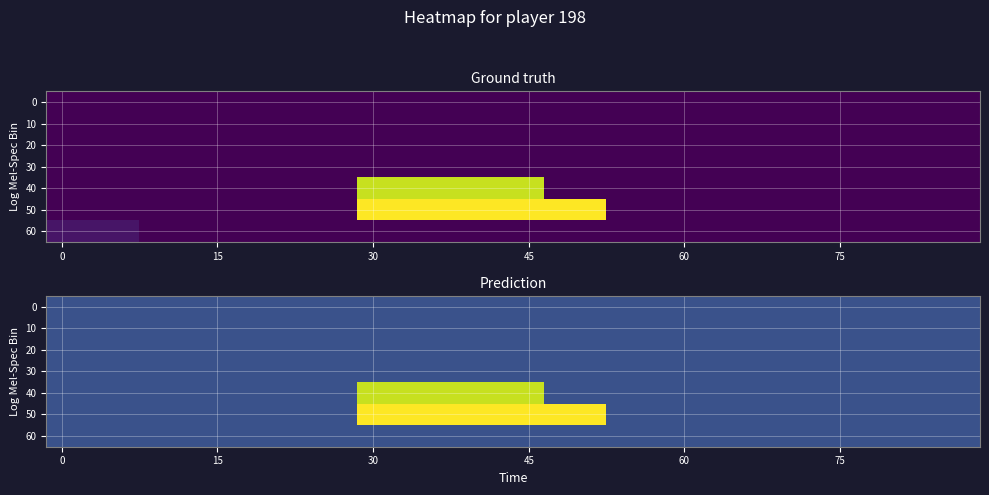

Reading right to left, transcribe all the data shown in this chart.

row_0: 9	9	9	9	9	9	9	9	9	9	9	9	9	9	9	9	9	9	9	9	9	9	9	9	9	9	9	9	9	9
row_1: 9	9	9	9	9	9	9	9	9	9	9	9	9	9	9	9	9	9	9	9	9	9	9	9	9	9	9	9	9	9
row_2: 9	9	9	9	9	9	9	9	9	9	9	9	9	9	9	9	9	9	9	9	9	9	9	9	9	9	9	9	9	9
row_3: 9	9	9	9	9	9	9	9	9	9	9	9	9	9	9	9	9	9	9	9	9	9	9	9	9	9	9	9	9	9
row_4: 9	9	9	9	9	9	9	9	9	9	9	9	9	9	33	33	33	33	33	33	9	9	9	9	9	9	9	9	9	9
row_5: 9	9	9	9	9	9	9	9	9	9	9	9	36	36	36	36	36	36	36	36	9	9	9	9	9	9	9	9	9	9
row_6: 9	9	9	9	9	9	9	9	9	9	9	9	9	9	9	9	9	9	9	9	9	9	9	9	9	9	9	9	9	9